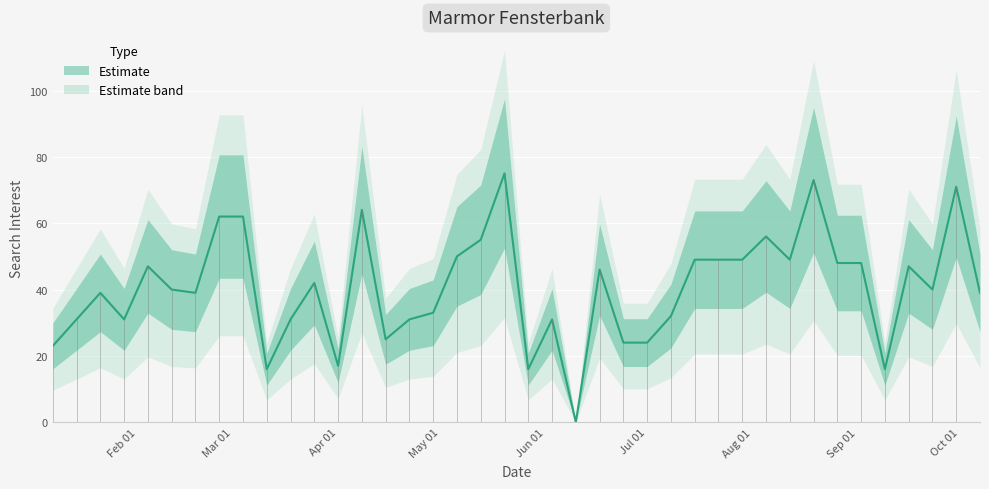

What is the label of the 27th point from the right?

2018-04-08